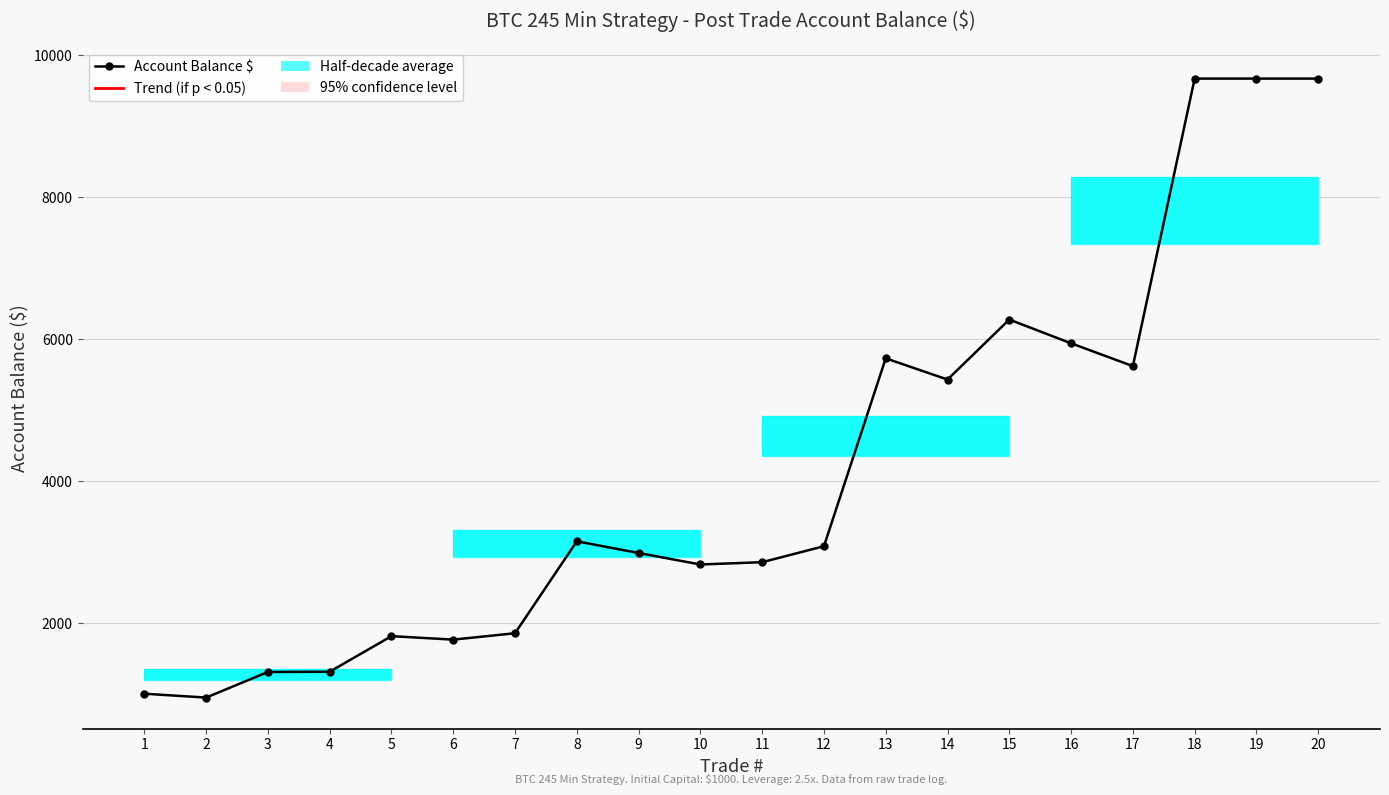

Rank the categories by value from highest to lowest.

18, 19, 20, 15, 16, 13, 17, 14, 8, 12, 9, 11, 10, 7, 5, 6, 4, 3, 1, 2